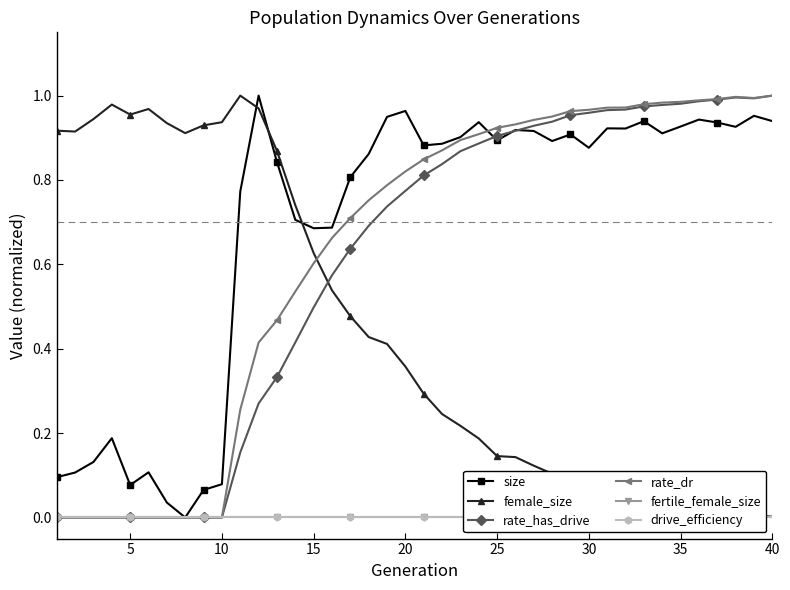

True or false: female_size and drive_efficiency intersect in this chart.

False